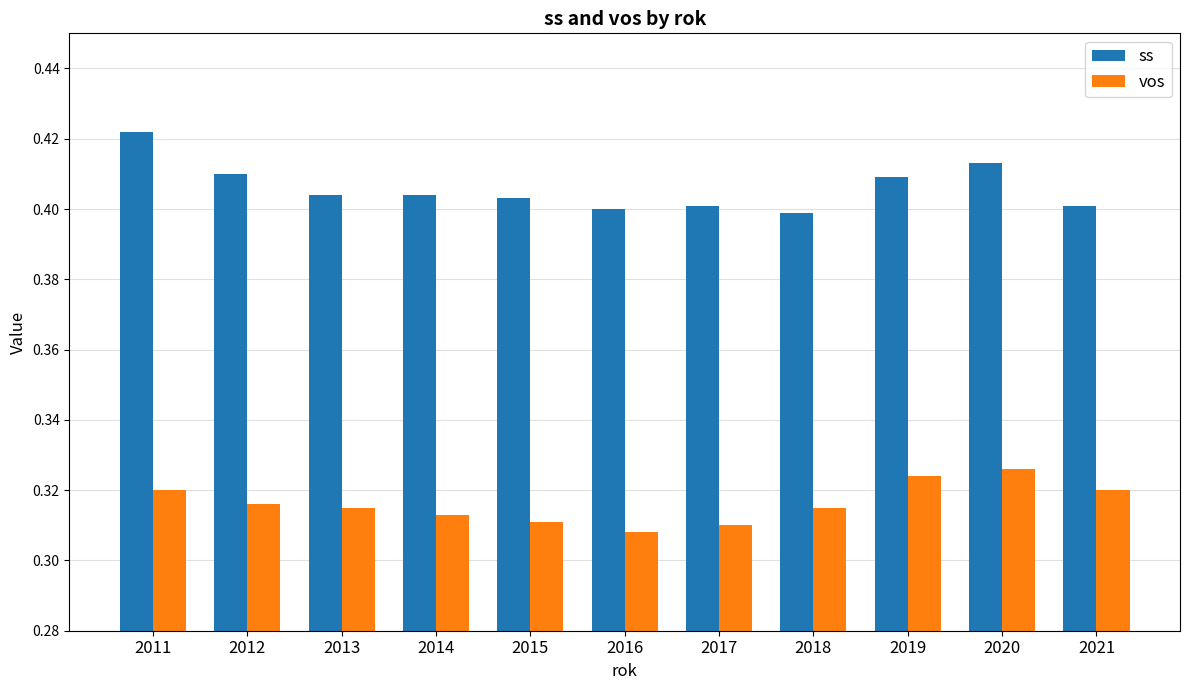

Which series has the largest total across all categories?

ss